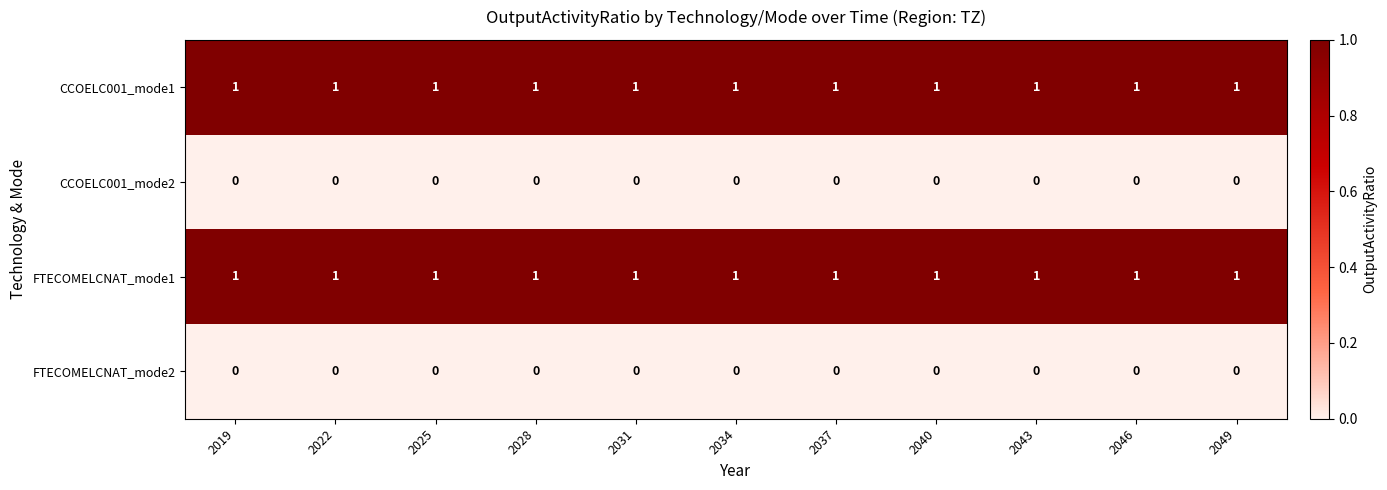

Is it true that FTECOMELCNAT_mode1 equals 1 at 2022?

True